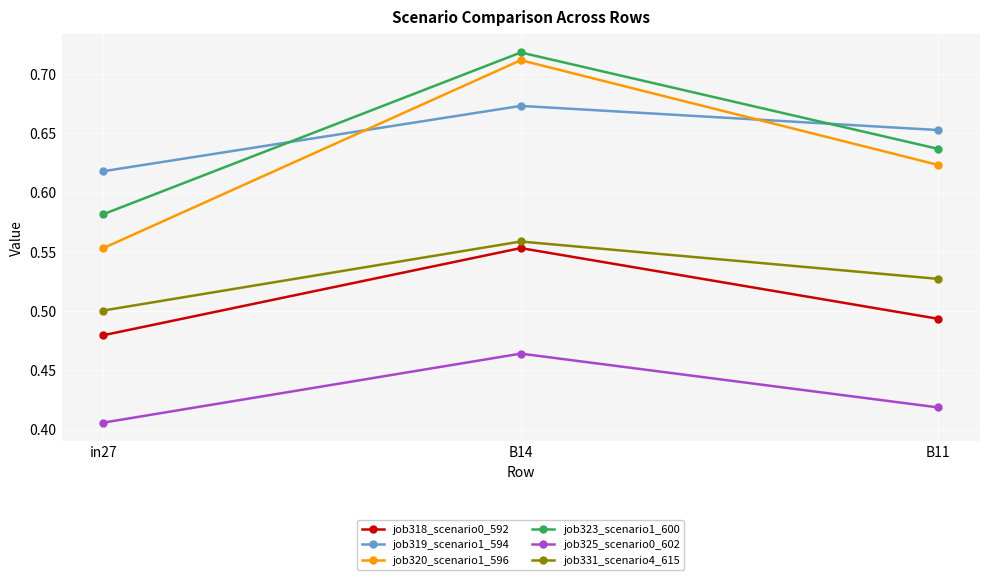

Is the value of job318_scenario0_592 at in27 greater than the value of job325_scenario0_602 at in27?

Yes